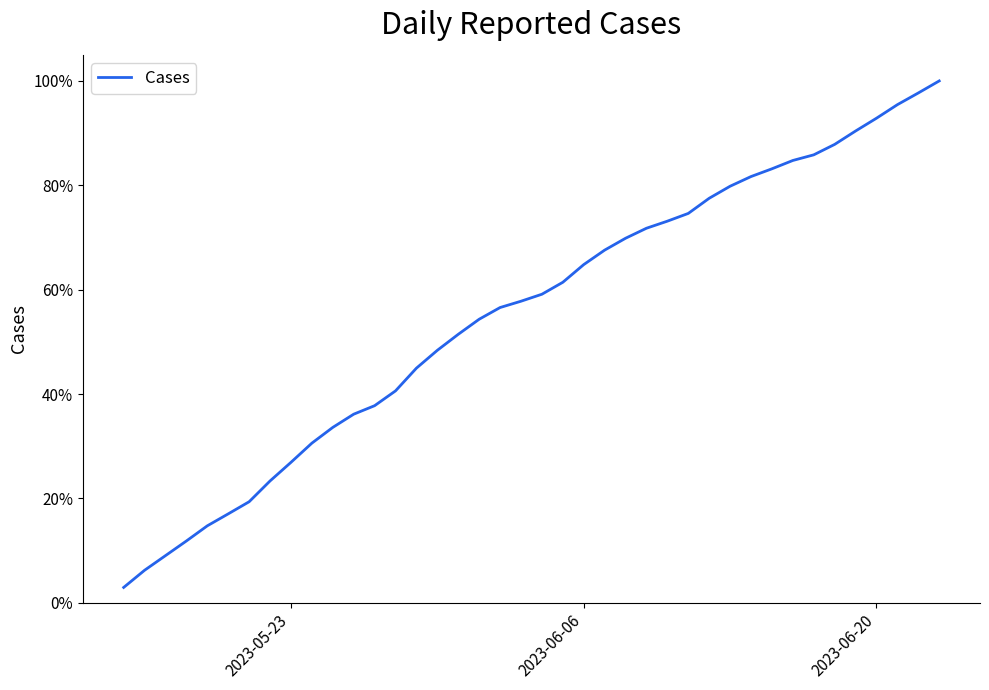

Reading left to right, what are all the values shown in this chart?

0.0	0.1	0.1	0.1	0.1	0.2	0.2	0.2	0.3	0.3	0.3	0.4	0.4	0.4	0.4	0.5	0.5	0.5	0.6	0.6	0.6	0.6	0.6	0.7	0.7	0.7	0.7	0.7	0.8	0.8	0.8	0.8	0.8	0.9	0.9	0.9	0.9	1.0	1.0	1.0